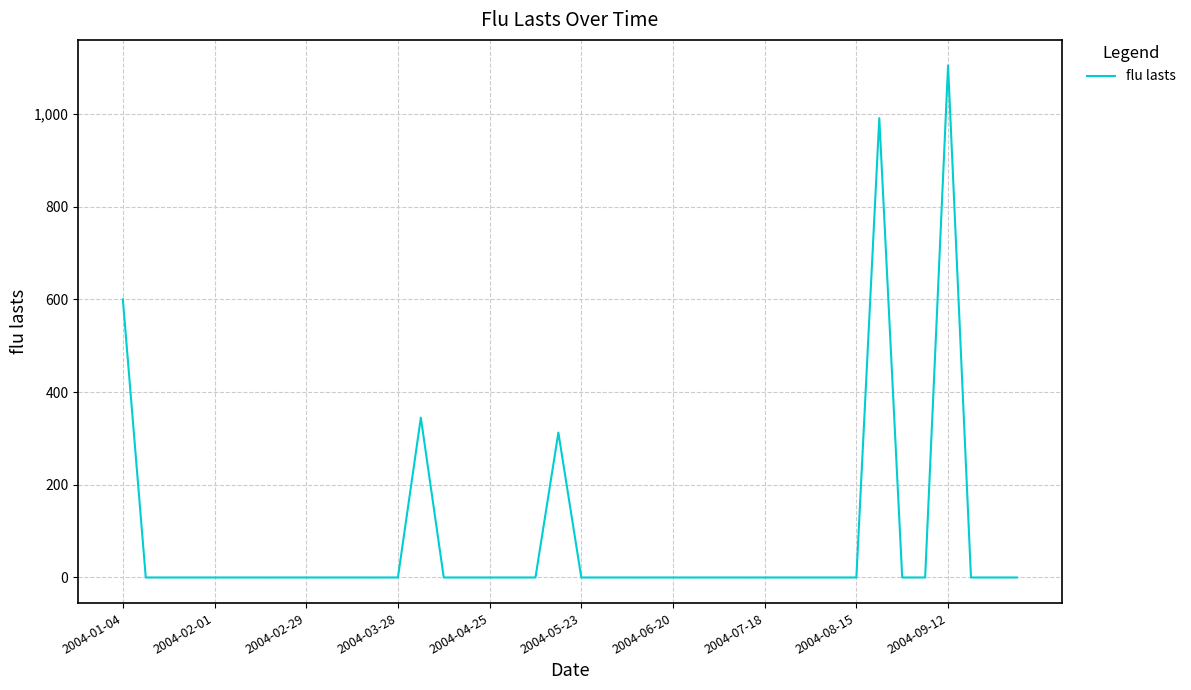

What is the greatest value displayed?

1104.9